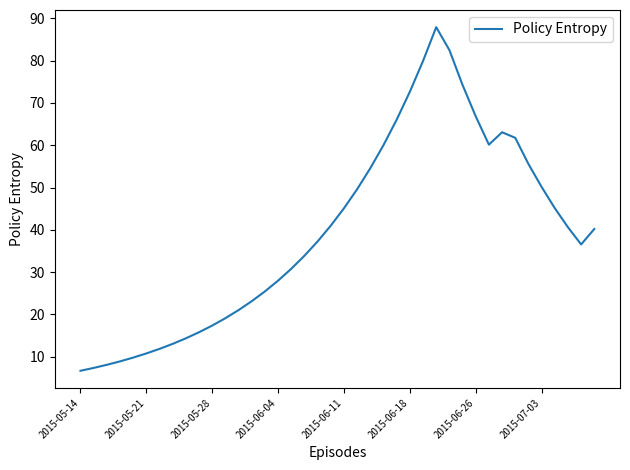

What is the difference between the second highest and minimum values?

75.8